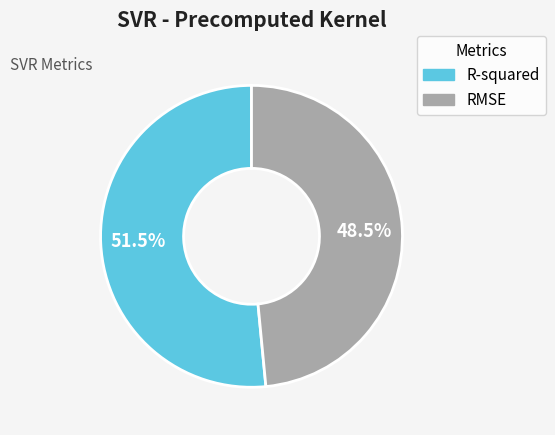

Rank the categories by value from highest to lowest.

R-squared, RMSE